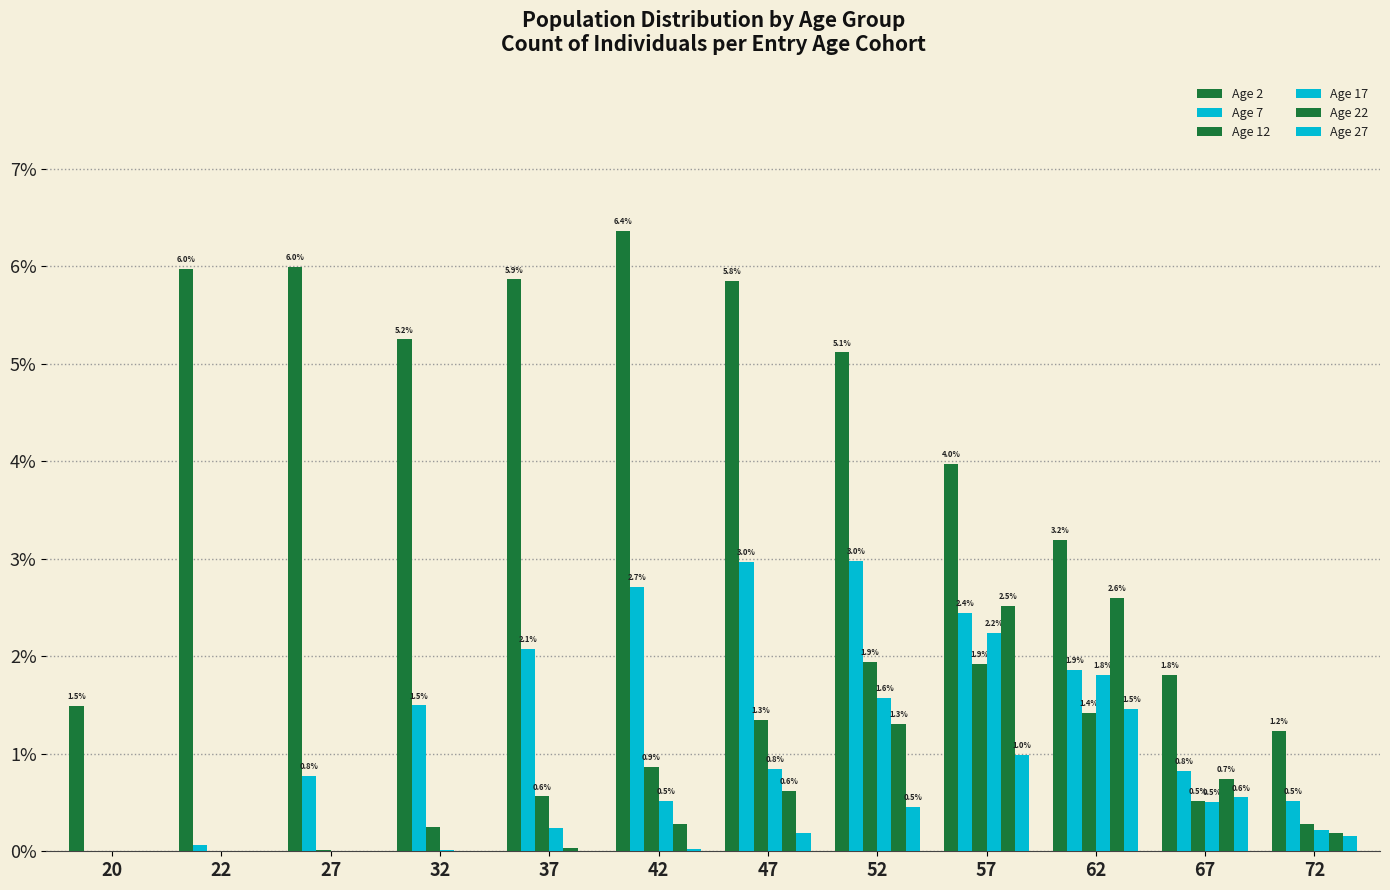

Which has a higher value, 47 or 42?

42